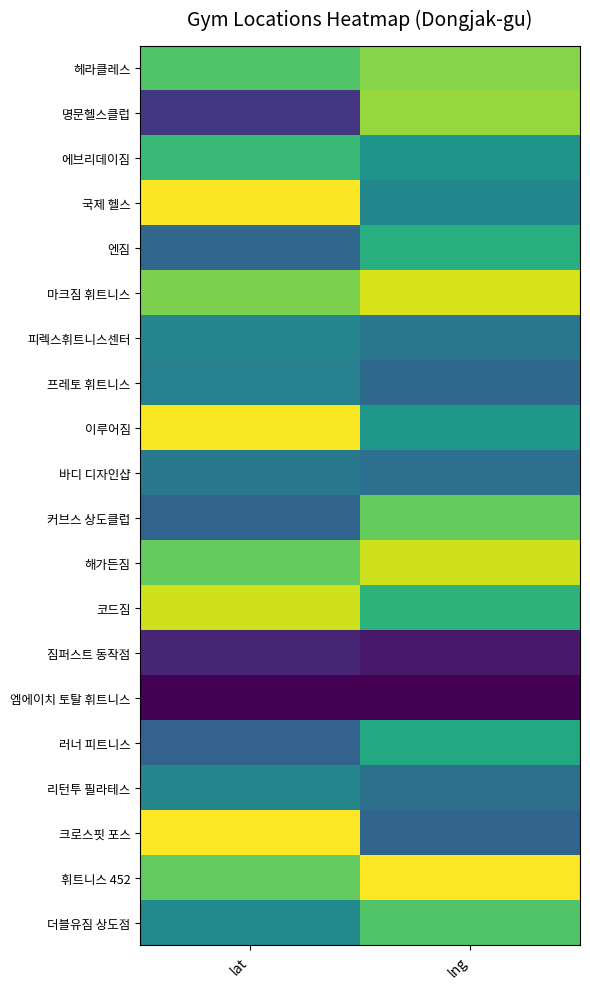

At lng, list the series in order from smallest to largest.

엠에이치 토탈 휘트니스, 짐퍼스트 동작점, 크로스핏 포스, 프레토 휘트니스, 바디 디자인샵, 리턴투 필라테스, 피렉스휘트니스센터, 국제 헬스, 에브리데이짐, 이루어짐, 러너 피트니스, 엔짐, 코드짐, 더블유짐 상도점, 커브스 상도클럽, 헤라클레스, 명문헬스클럽, 해가든짐, 마크짐 휘트니스, 휘트니스 452